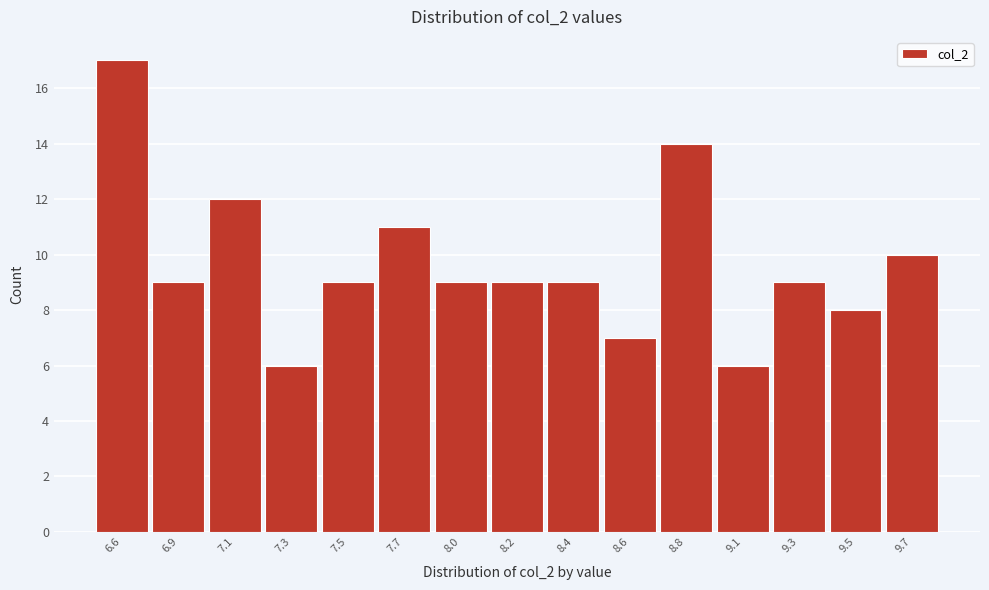

Reading left to right, transcribe all the data shown in this chart.

17	9	12	6	9	11	9	9	9	7	14	6	9	8	10